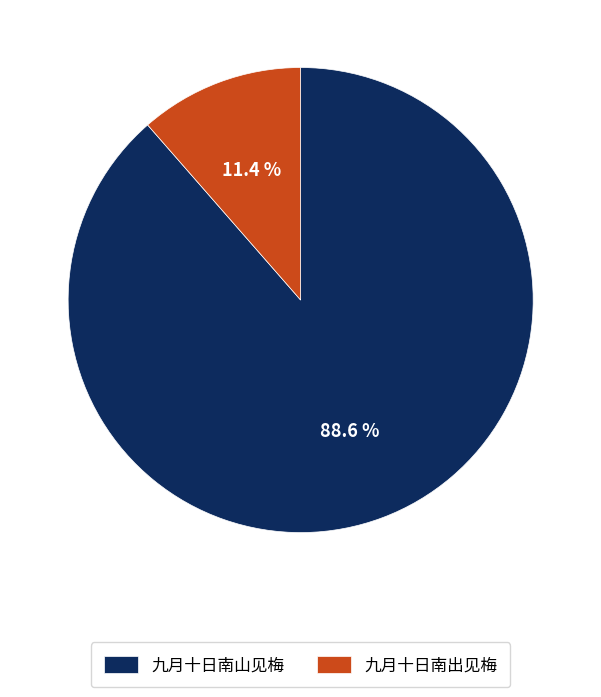

The 九月十日南出见梅 slice represents 1% of the pie. True or false?

False